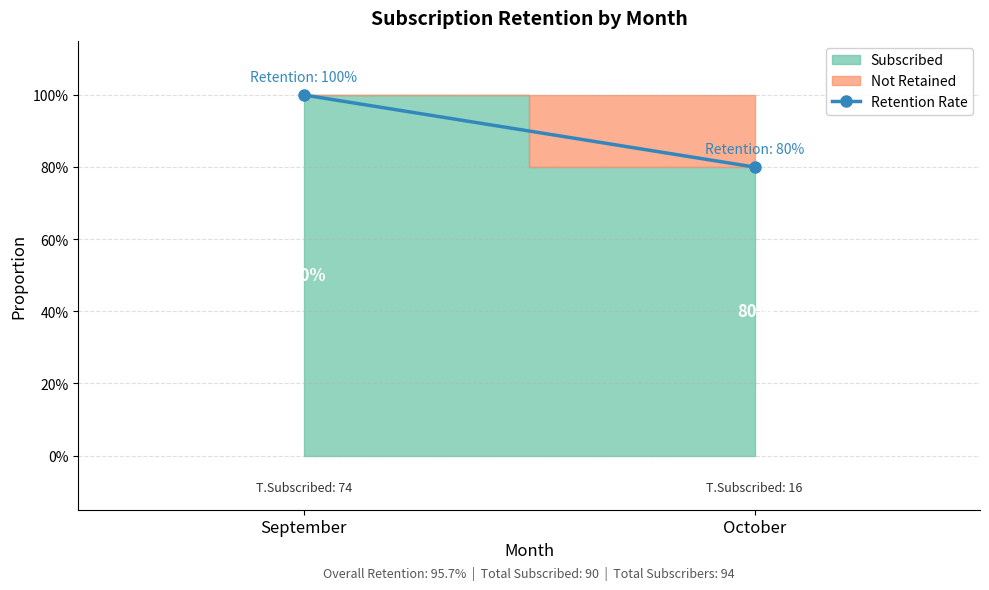

The value at September is 0.4. True or false?

False